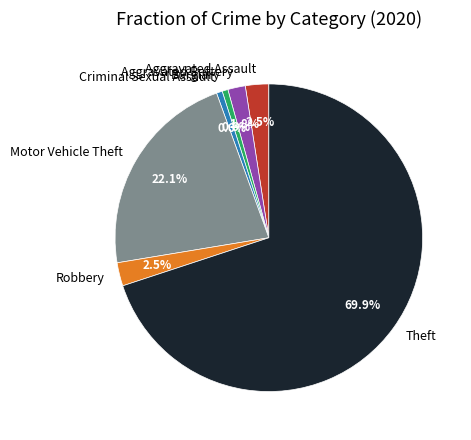

Combined, do Theft and Aggravated Assault account for over 50%?

Yes